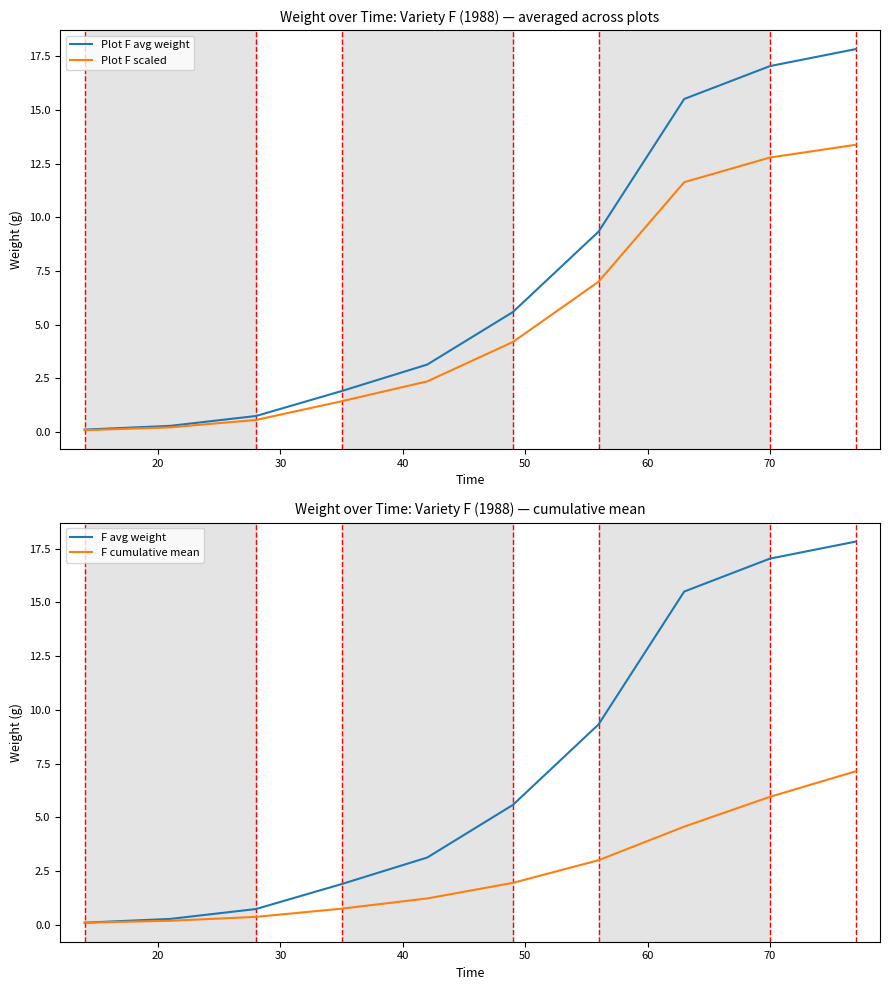

Count the number of categories in the chart.

10